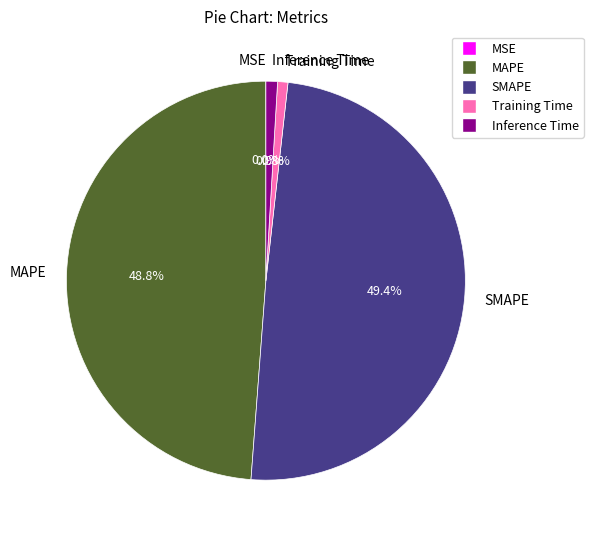

Between SMAPE and Training Time, which is larger?

SMAPE